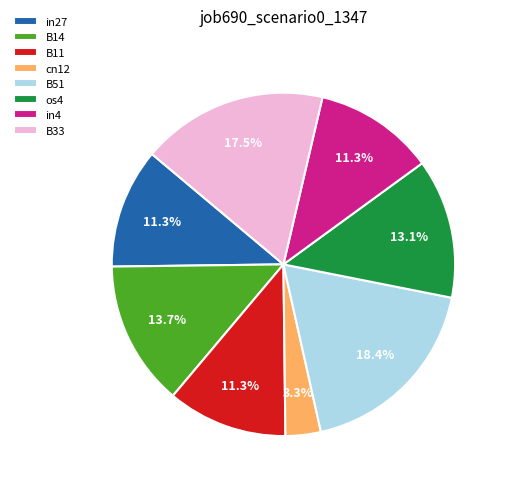

True or false: B51 accounts for 18% of the total.

True